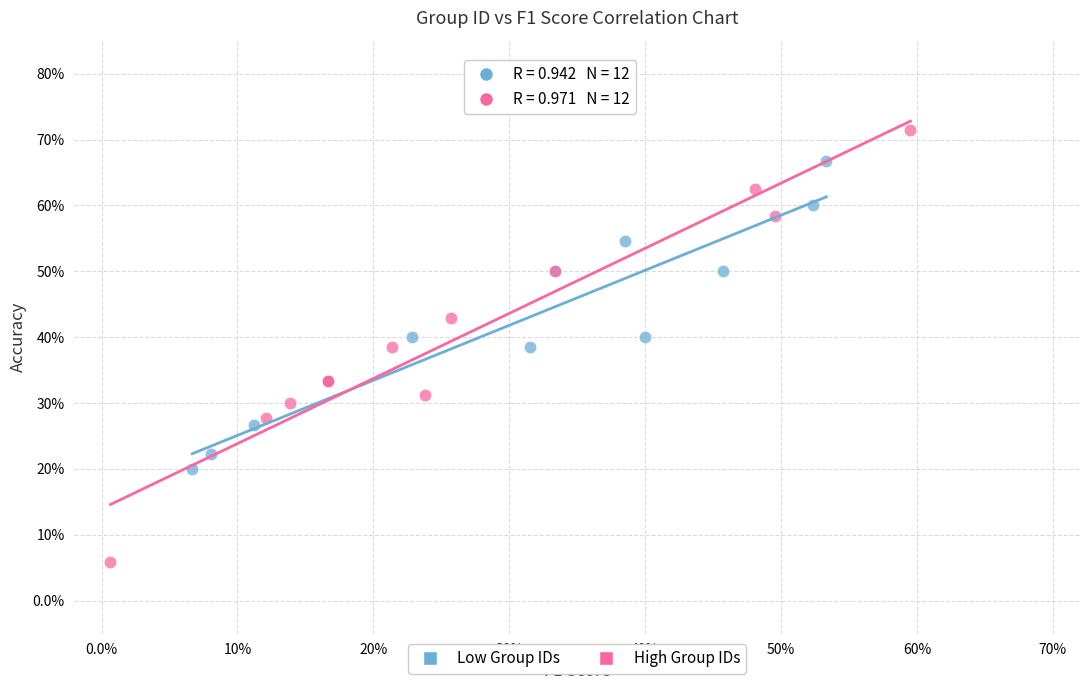

What are all the series names shown in the legend?

Low Group IDs, High Group IDs